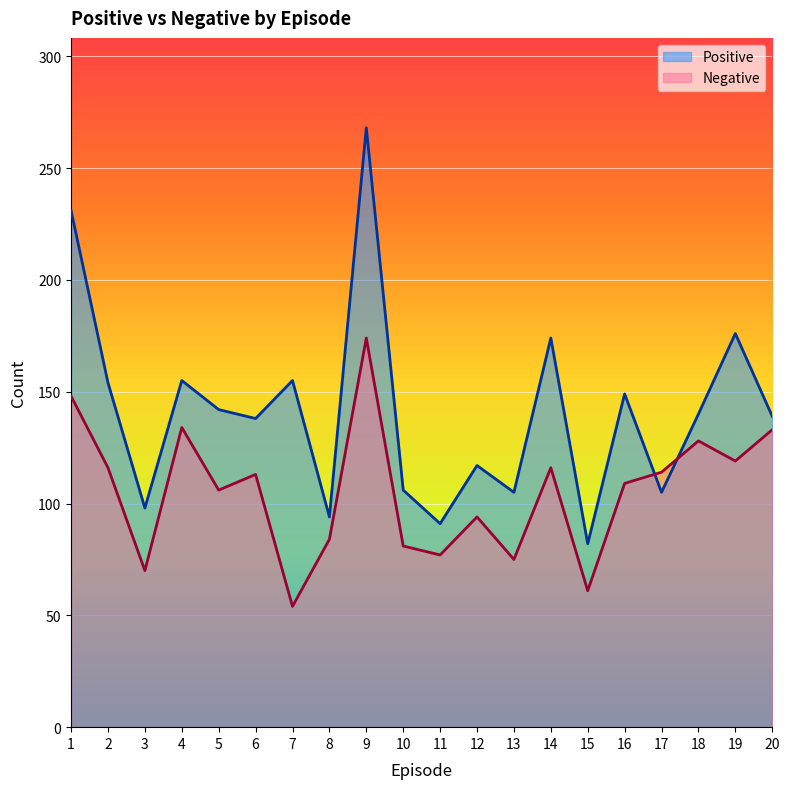

The Positive series shows 65 at 17. True or false?

False